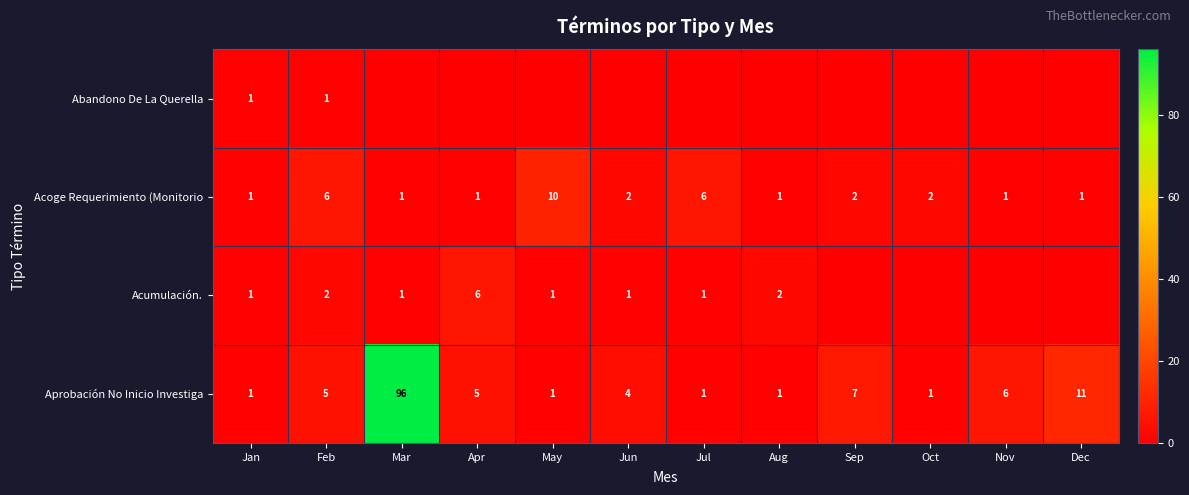

Is it true that Aprobación No Inicio Investiga equals 2 at Jul?

False